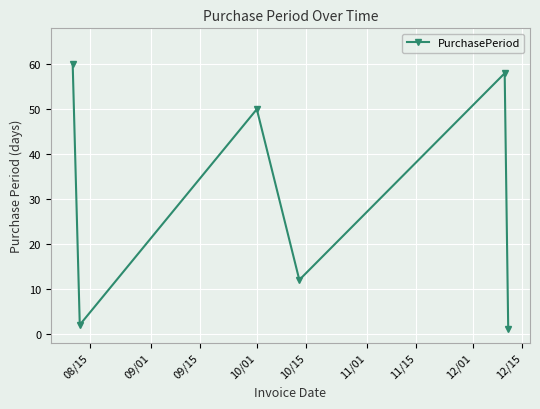

How many points are lower than both their immediate neighbors (excluding endpoints)?

2